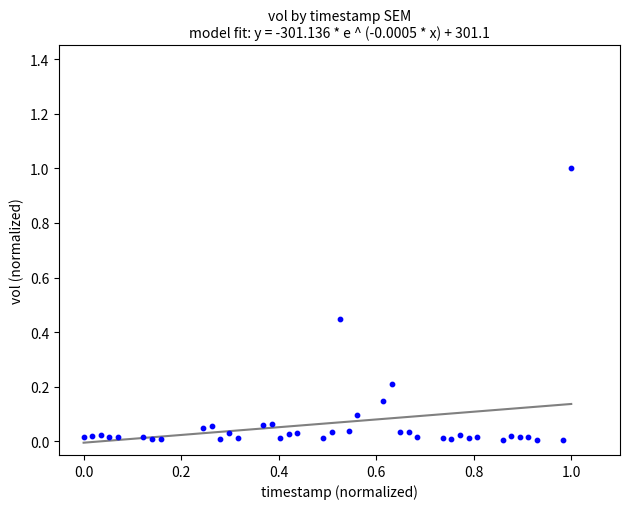

What is the range of X values (max minus min)?

1.0